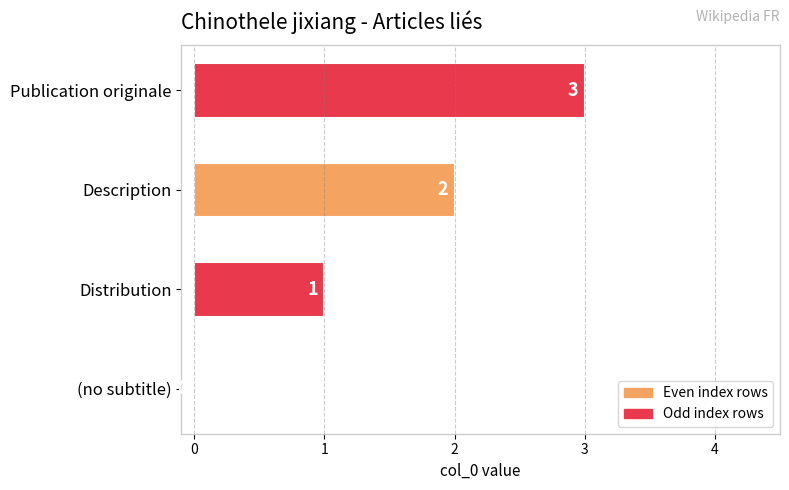

At which label is the value closest to 1?

Distribution